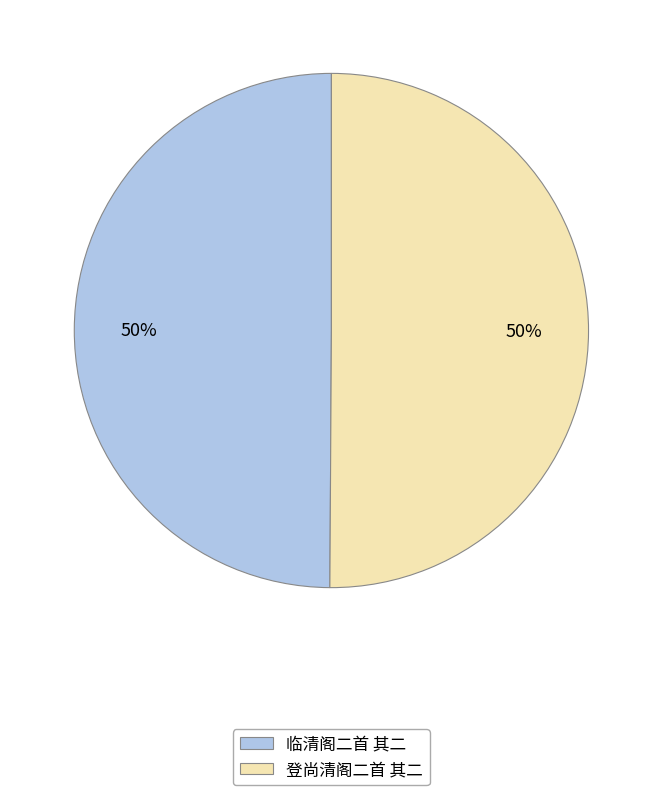

To the nearest percent, what is the average slice percentage?

50%